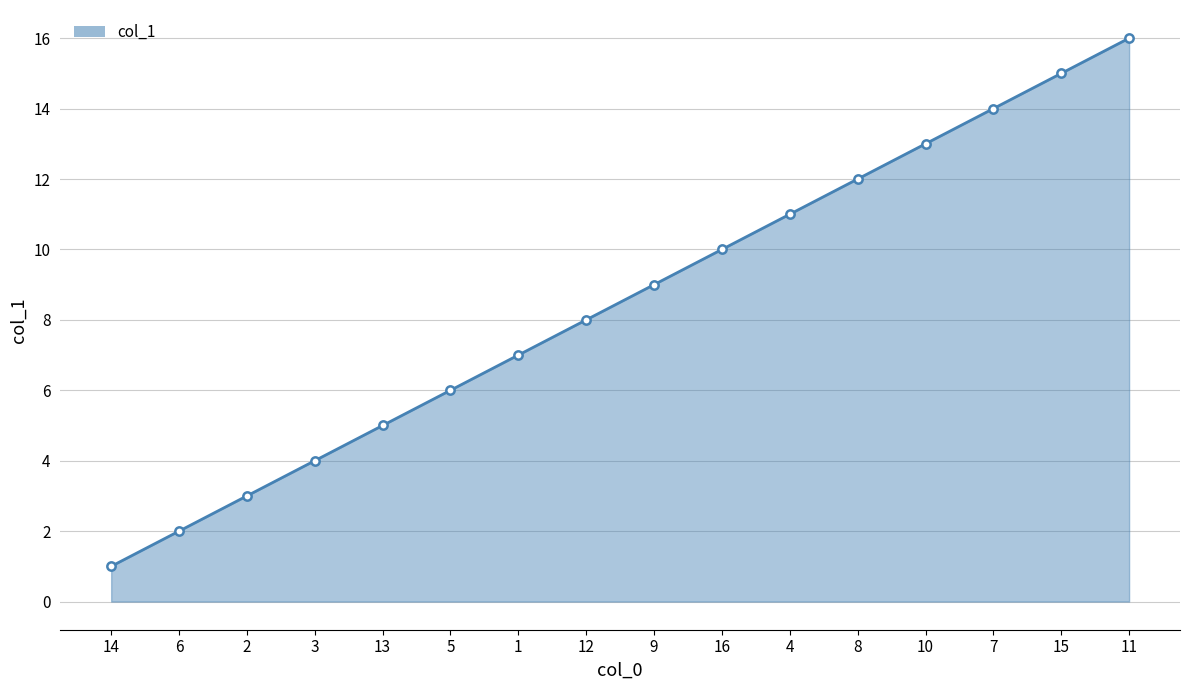

What is the value of the 7th point from the left?

7